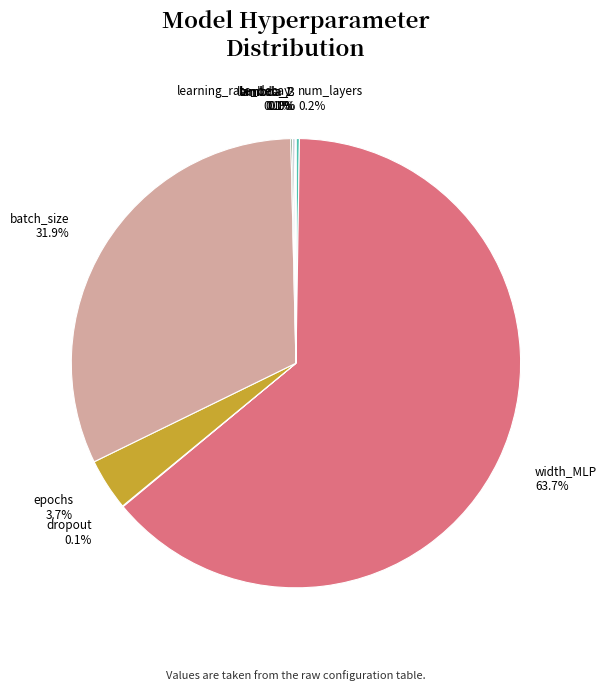

Is there a majority slice in this chart?

Yes